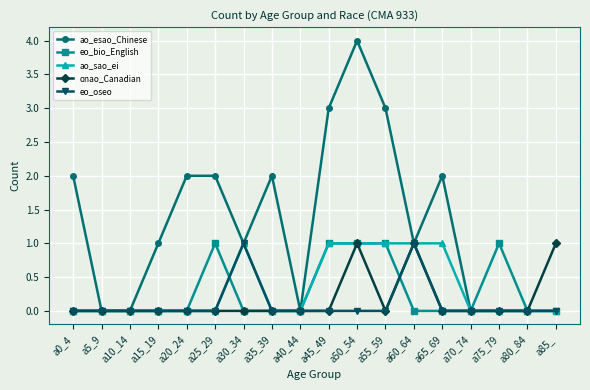

What is the greatest value displayed?

4